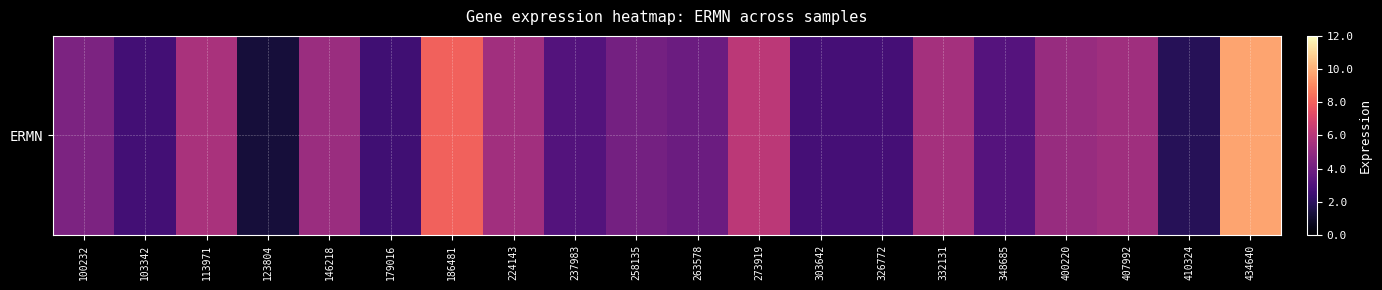

Reading left to right, extract all data points from this chart.

4.3	2.7	5.7	1.3	5.2	2.6	8.1	5.4	3.1	4.1	3.8	6.2	2.7	2.7	5.5	3.1	5.1	5.4	1.8	9.7